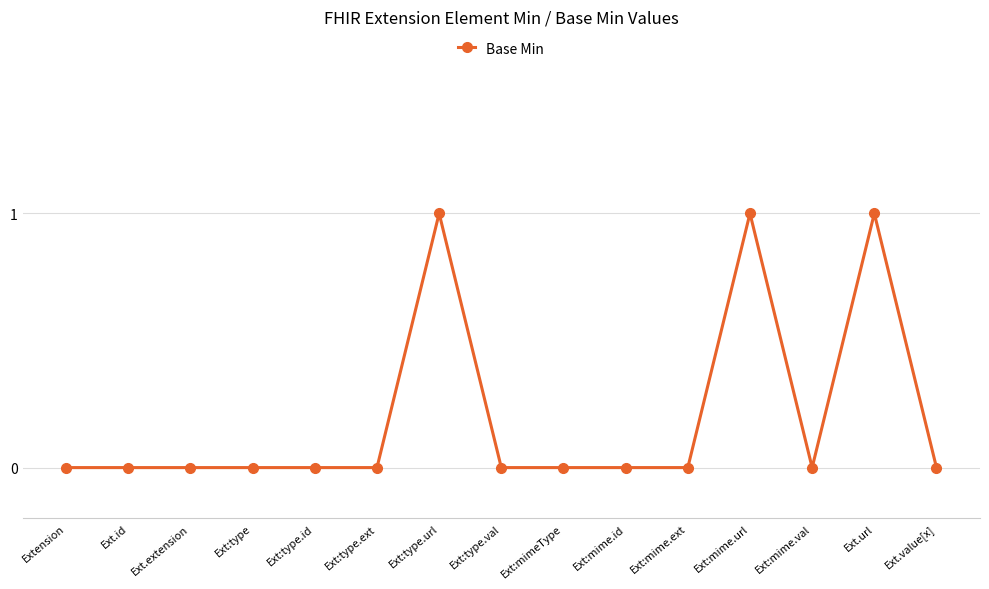

What is the label of the 11th point from the right?

Ext:type.id